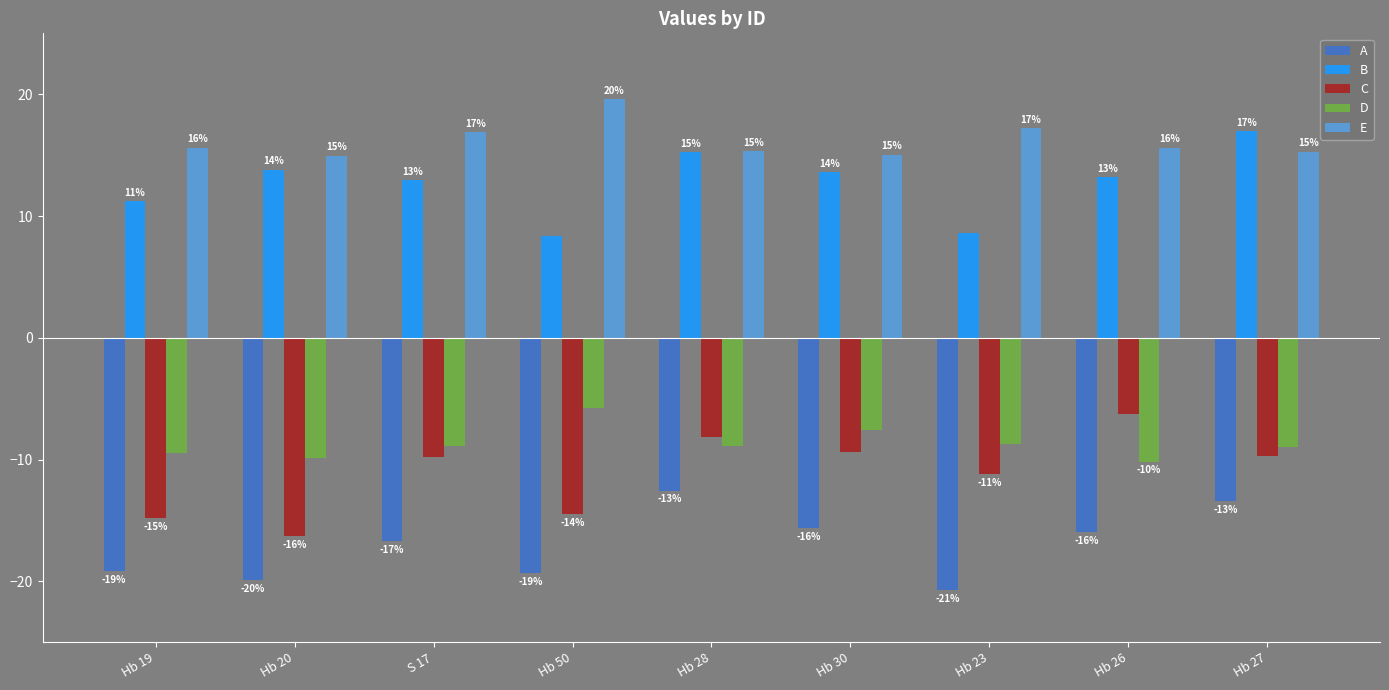

Reading right to left, list all the values displayed in this chart.

A: -13.4	-16.0	-20.7	-15.6	-12.5	-19.3	-16.7	-19.9	-19.2
B: 17.0	13.2	8.6	13.6	15.2	8.3	12.9	13.8	11.2
C: -9.7	-6.2	-11.2	-9.3	-8.1	-14.5	-9.8	-16.3	-14.8
D: -9.0	-10.2	-8.7	-7.5	-8.9	-5.8	-8.9	-9.9	-9.5
E: 15.2	15.6	17.2	15.0	15.3	19.6	16.9	14.9	15.6